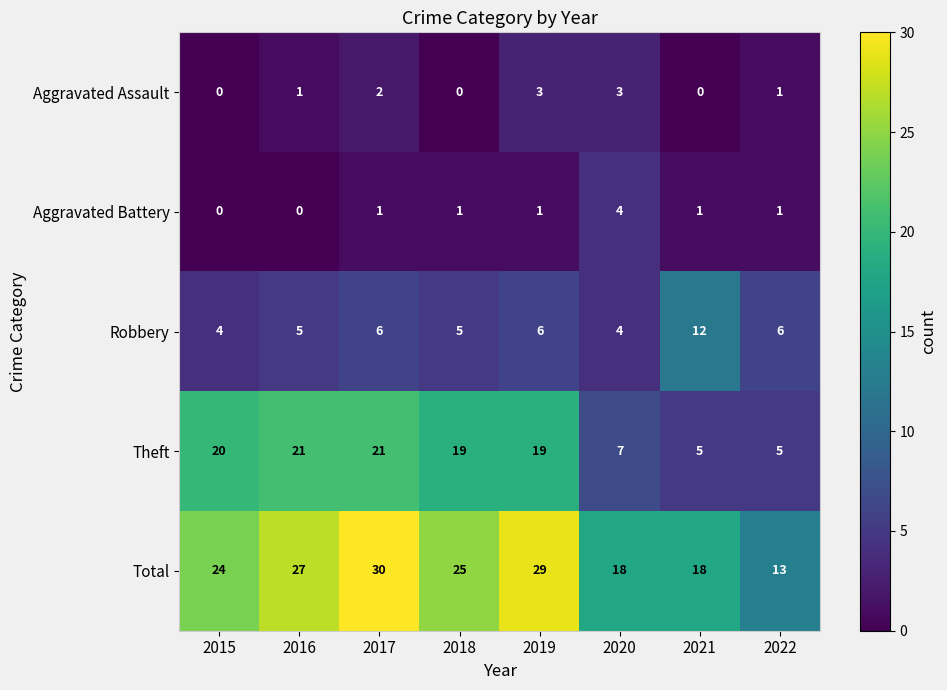

At which category is the sum across all series the highest?

2017